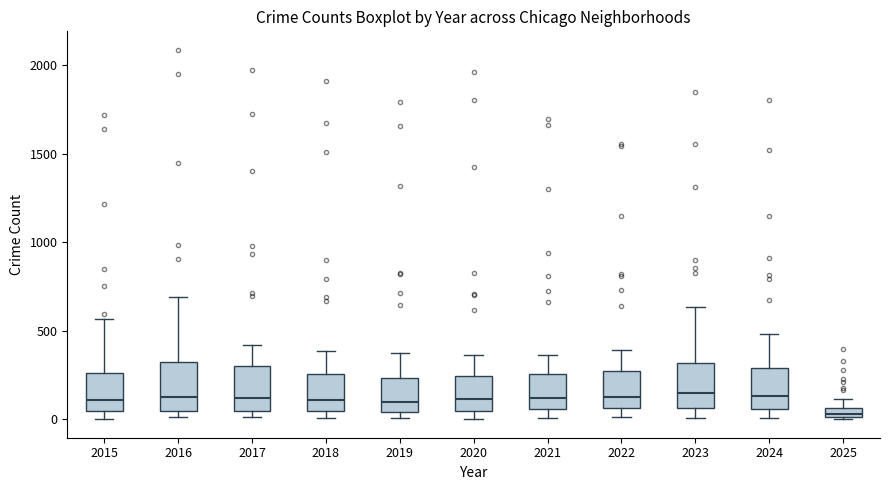

Where is the upper edge of the box at x = 2023 on the y-axis? The values are not printed on the chart, so give them approximately, as read against the axis.

300